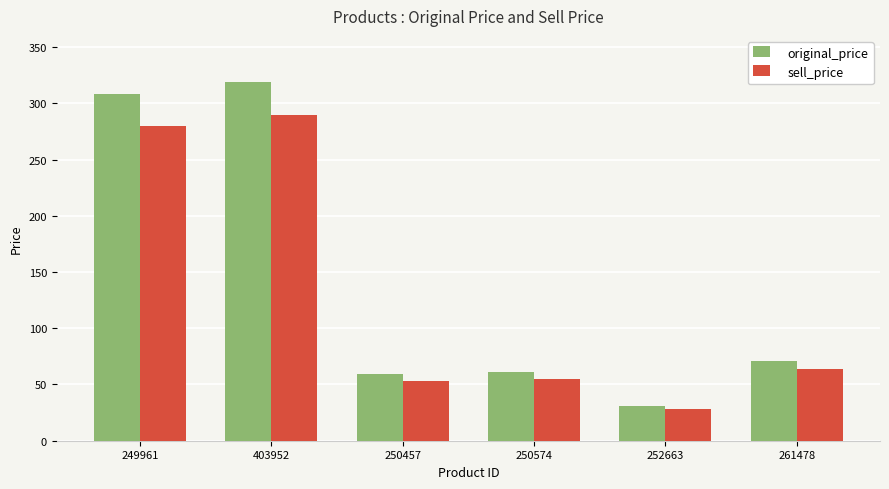

Which category has the highest value in the original_price series?

403952